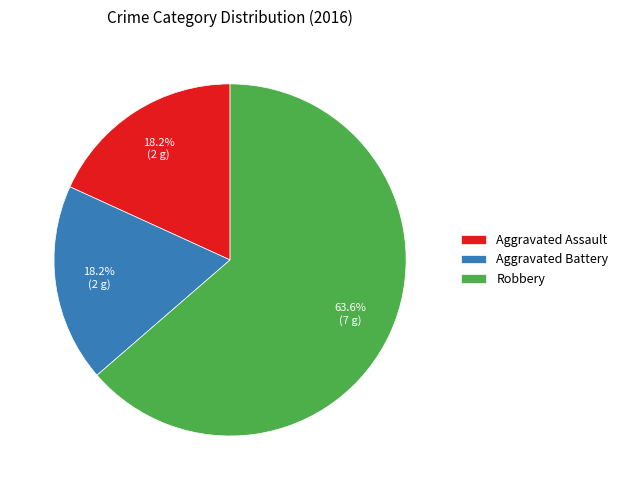

Which has a higher value, Aggravated Battery or Robbery?

Robbery